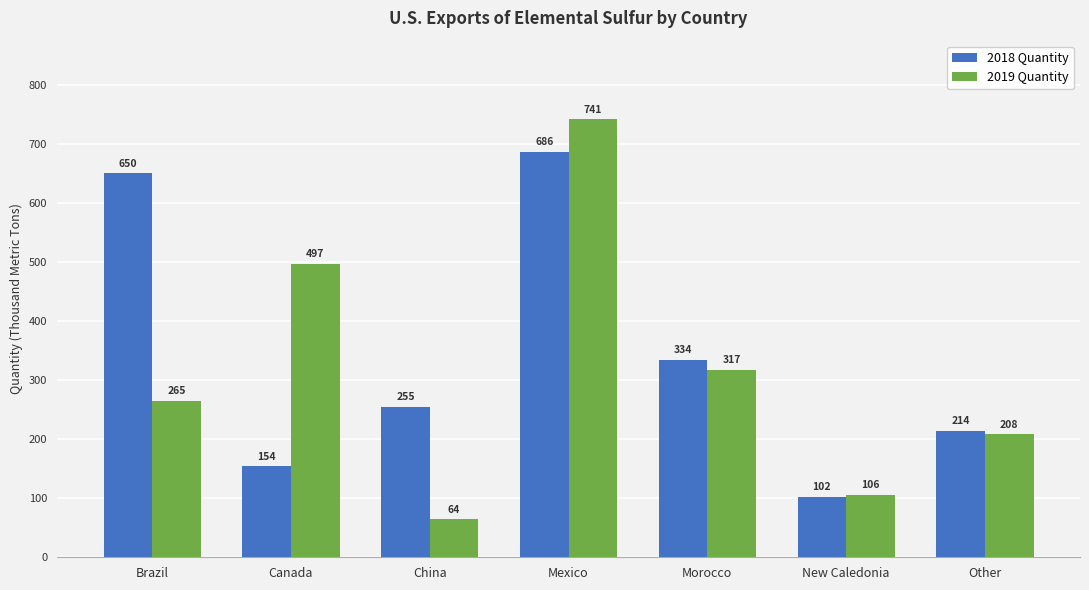

Which category has the highest value in the 2019 Quantity series?

Mexico